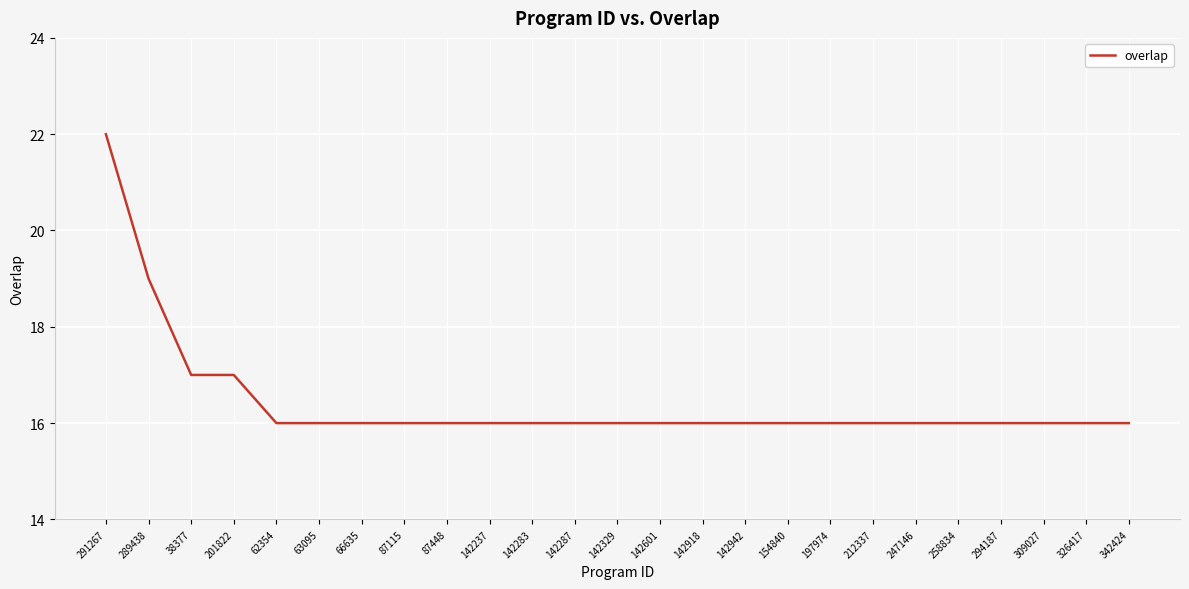

True or false: the data shows 21 at 87115.

False